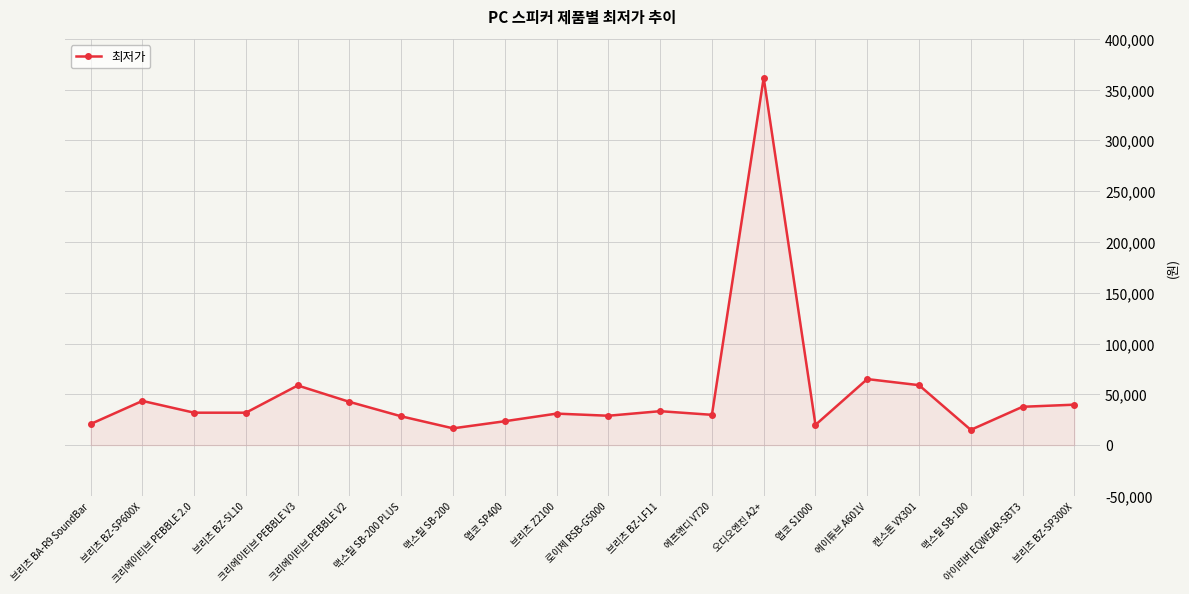

Count the number of categories in the chart.

20